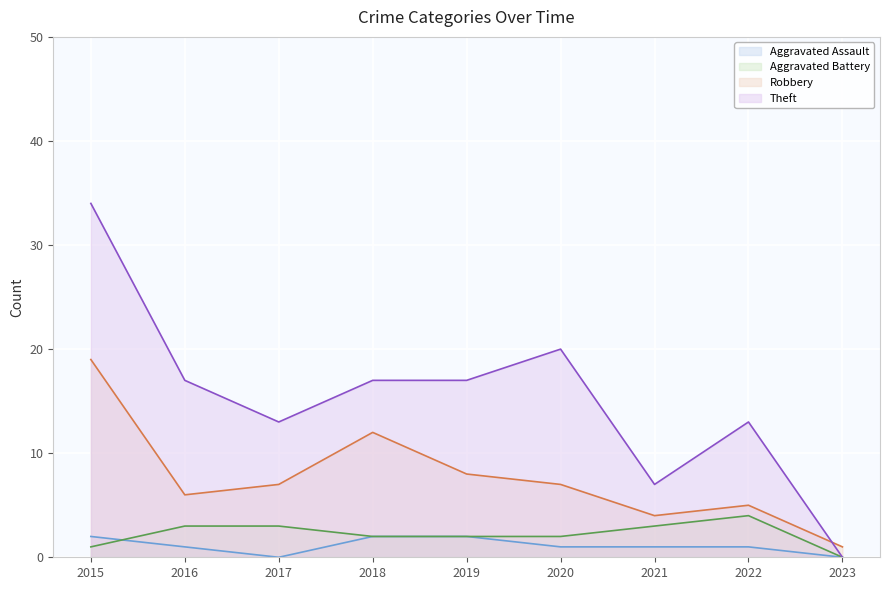

Reading left to right, transcribe all the data shown in this chart.

Aggravated Assault: 2015=2	2016=1	2017=0	2018=2	2019=2	2020=1	2021=1	2022=1	2023=0
Aggravated Battery: 2015=1	2016=3	2017=3	2018=2	2019=2	2020=2	2021=3	2022=4	2023=0
Robbery: 2015=19	2016=6	2017=7	2018=12	2019=8	2020=7	2021=4	2022=5	2023=1
Theft: 2015=34	2016=17	2017=13	2018=17	2019=17	2020=20	2021=7	2022=13	2023=0